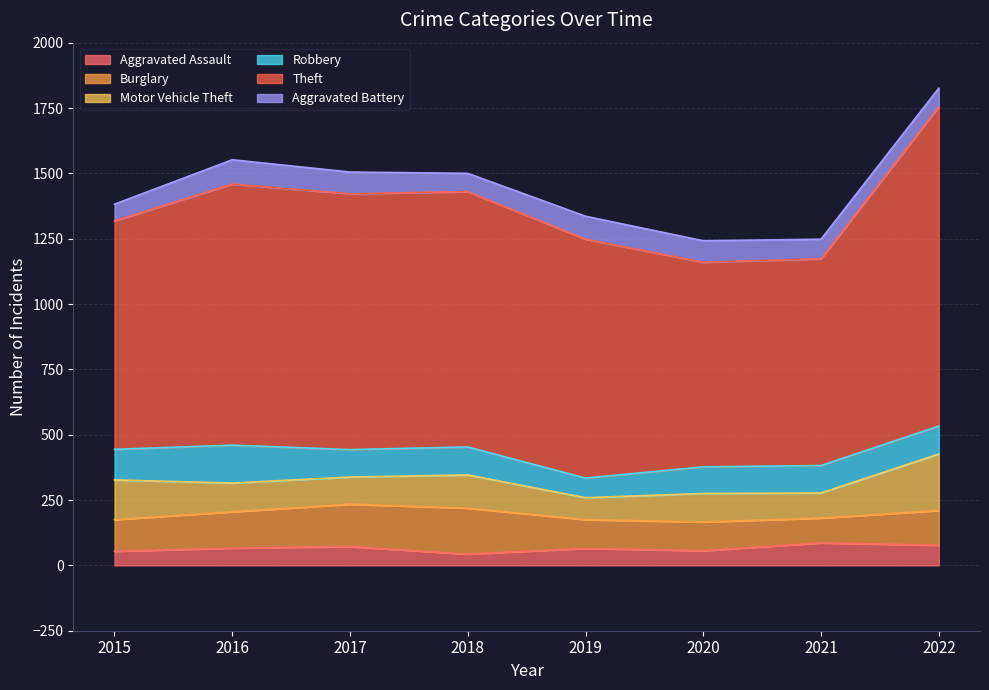

Which series has the widest spread of values?

Theft